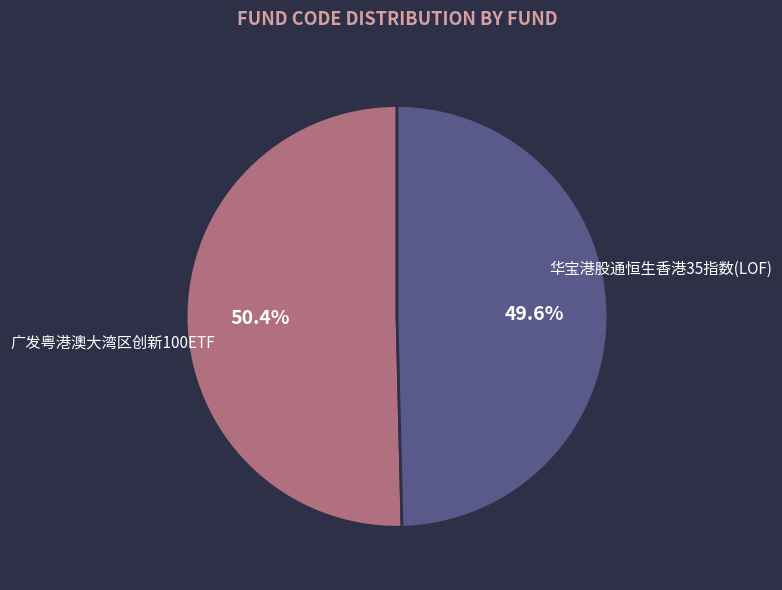

Approximately how many times larger is the value at 华宝港股通恒生香港35指数(LOF) compared to 广发粤港澳大湾区创新100ETF?

1.0